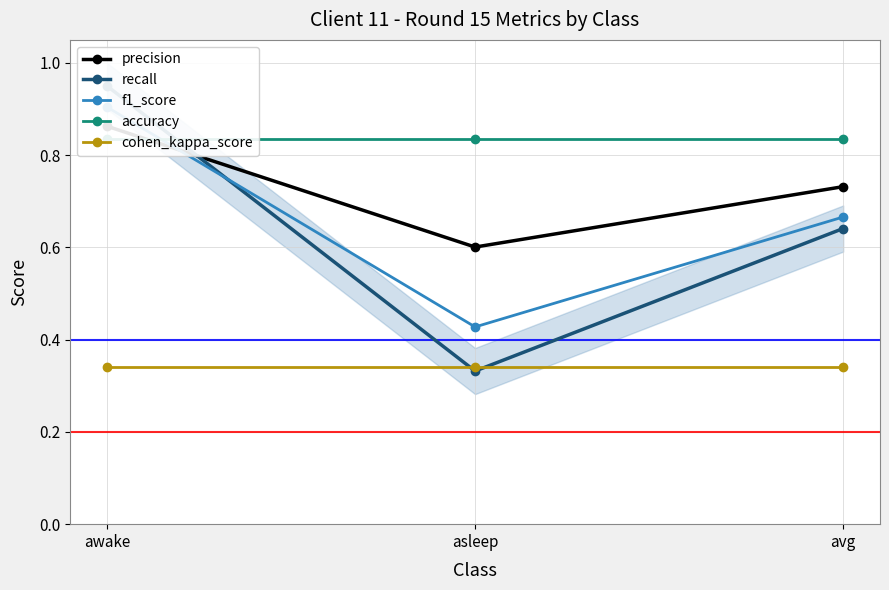

Between asleep and avg, which series saw the biggest shift?

recall